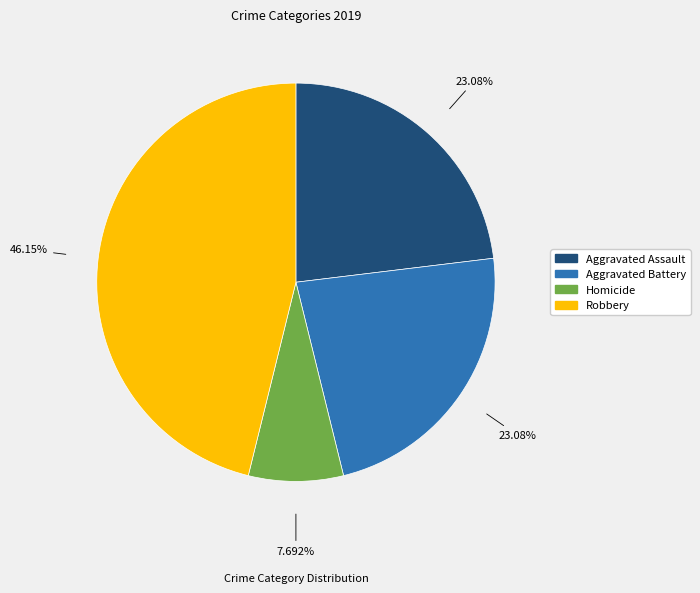

Combined, what portion of the pie is Robbery and Aggravated Battery?

69.2%